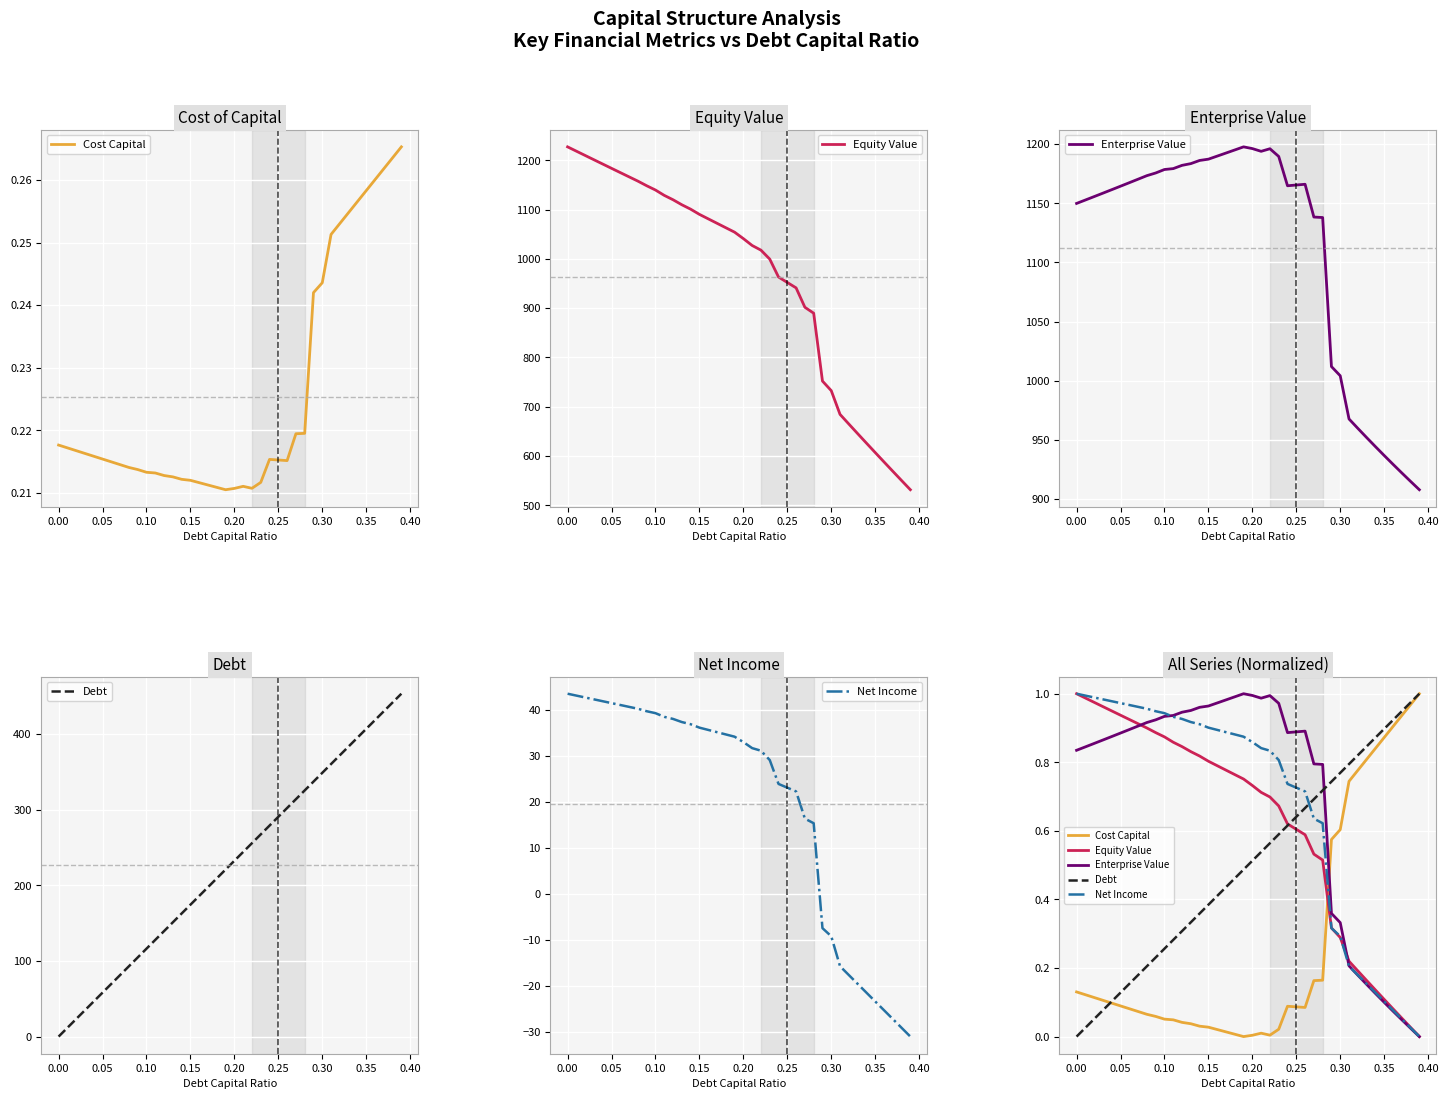

Is the value of Net Income at 21 greater than the value of Cost Capital at 30?

Yes